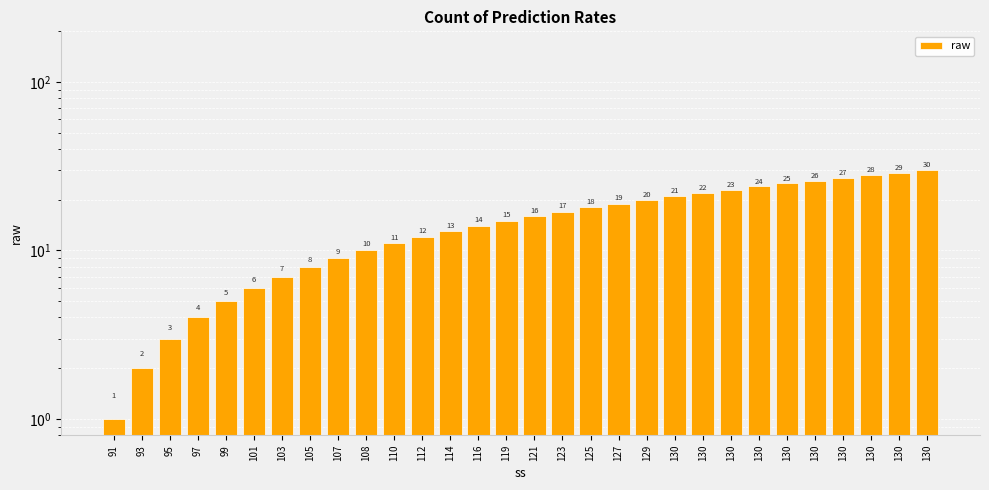

Which category has the lowest value across all series?

91